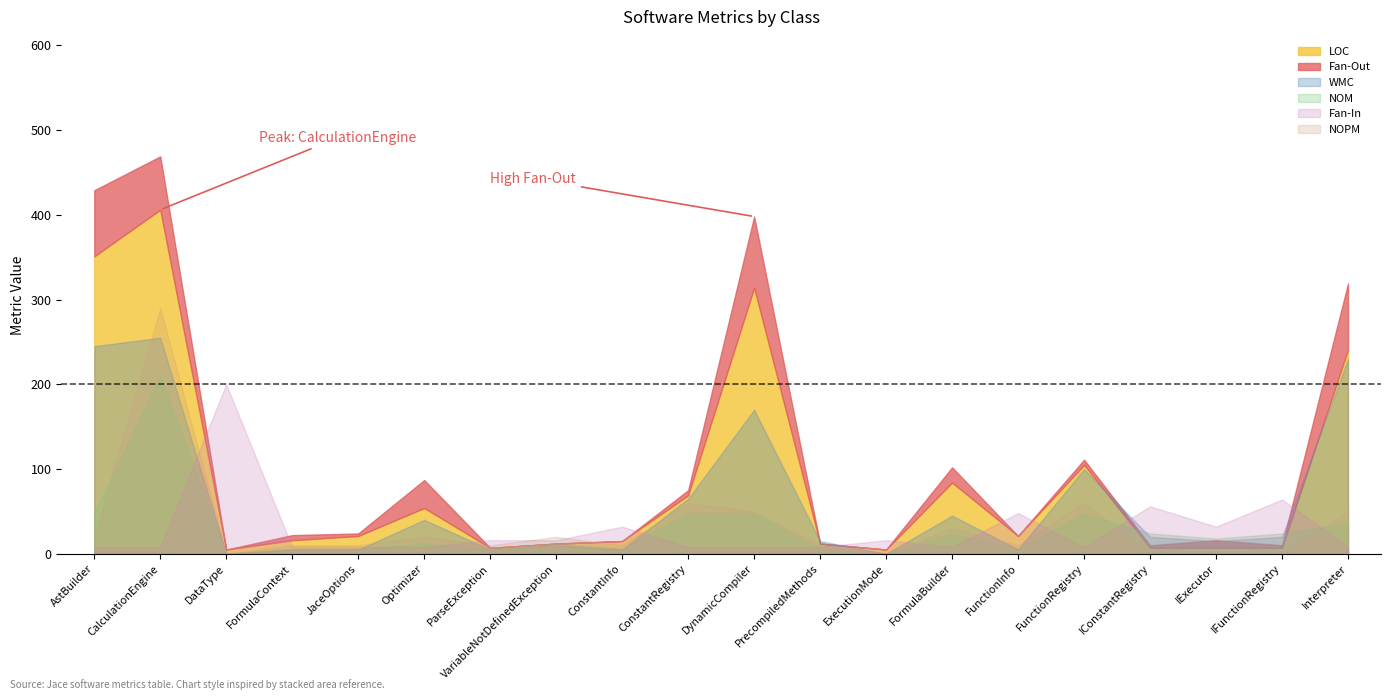

What position from the right is CalculationEngine?

19